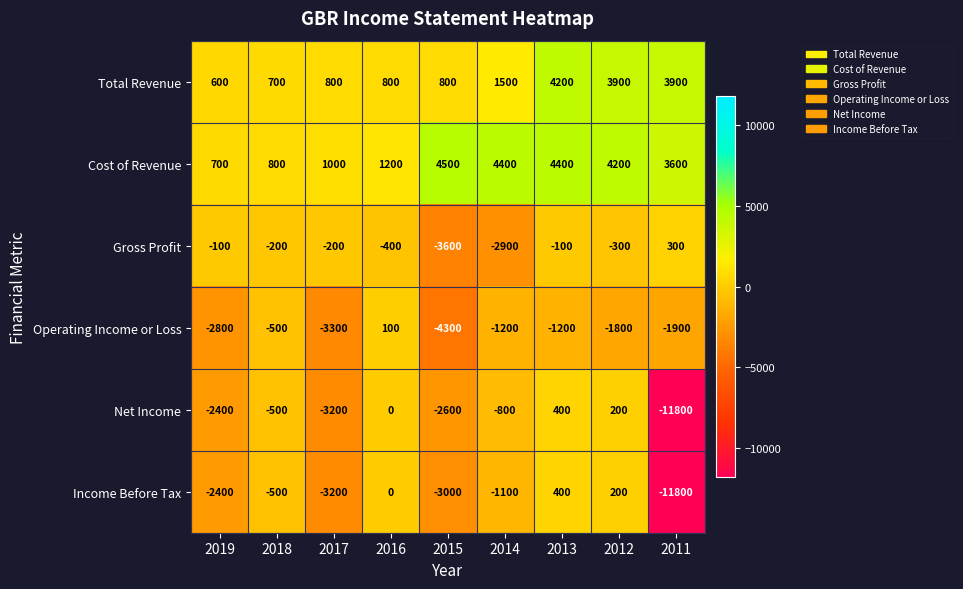

At how many categories does at least one series exceed 2308?

5